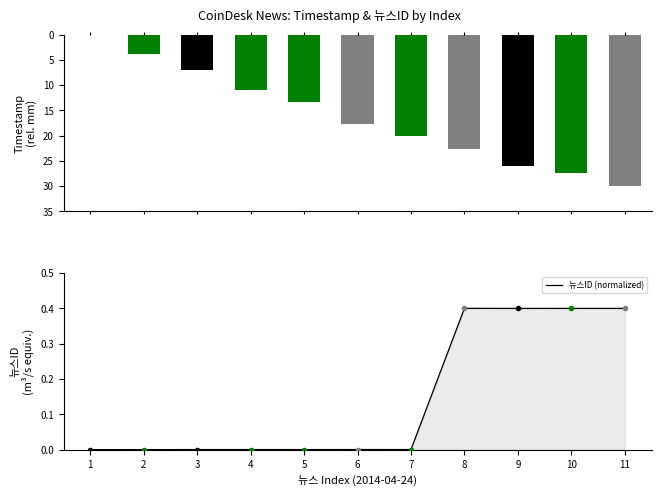

What is the change in value from 7 to 10?

+0.4